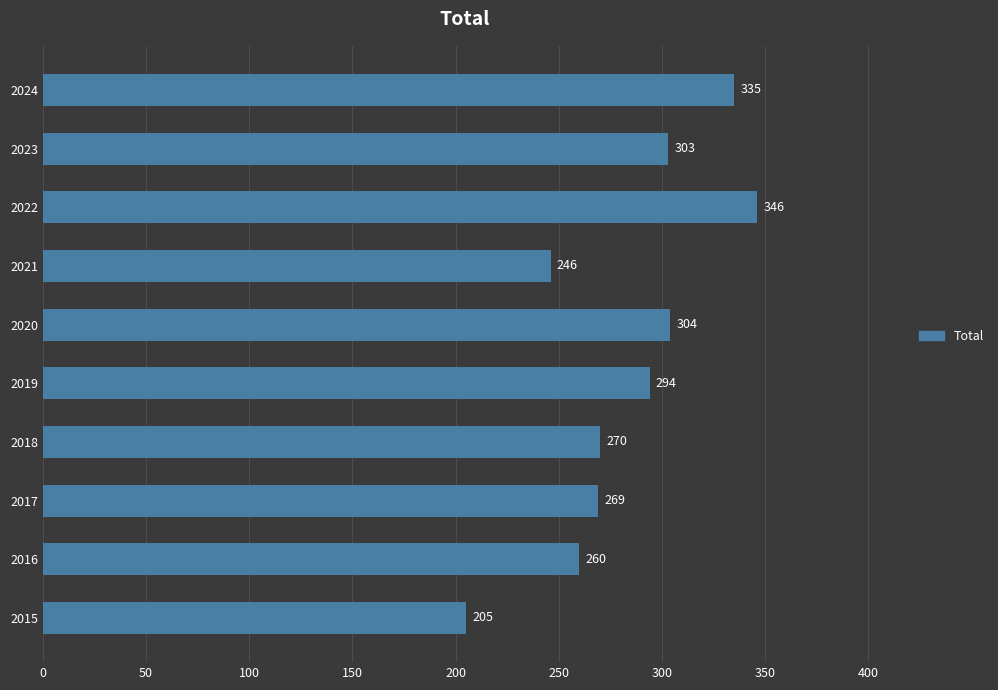

What is the difference between the maximum and minimum values?

141